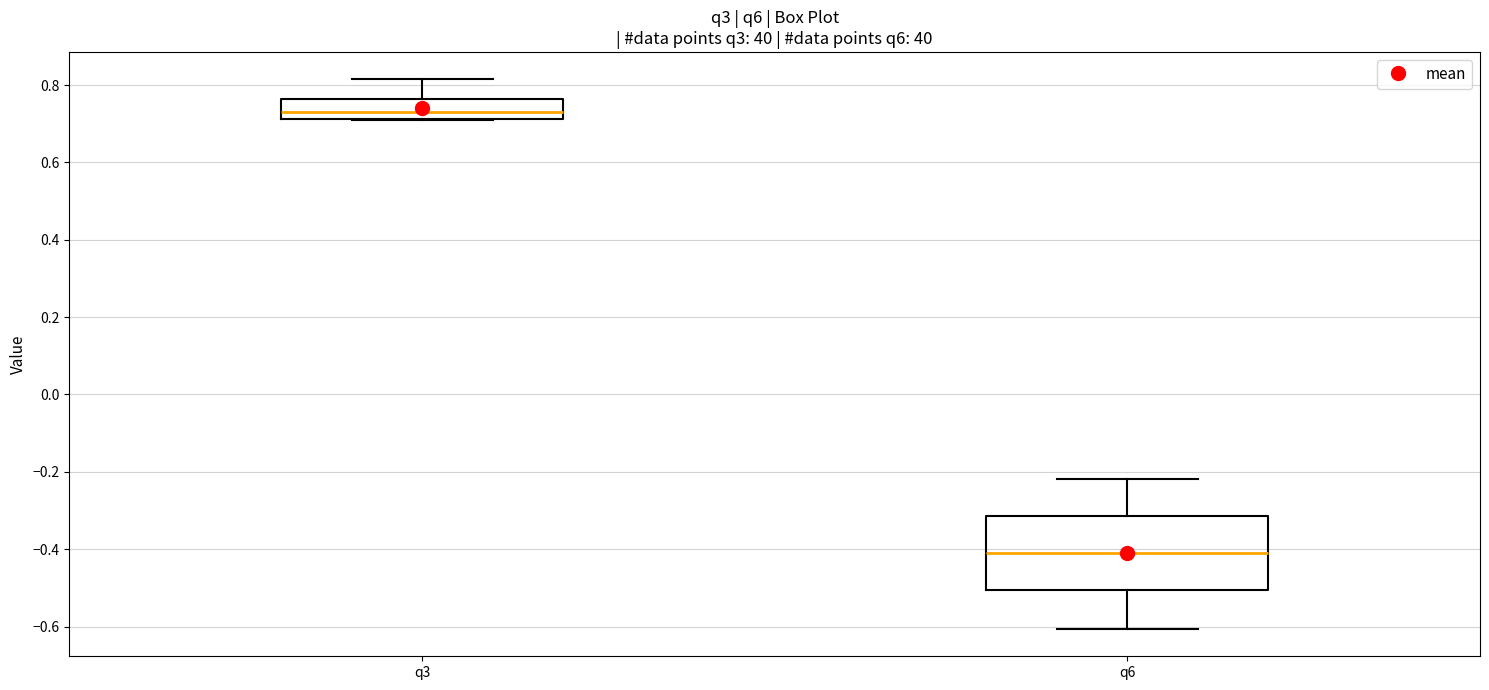

Which box's median line is the lowest?

q6